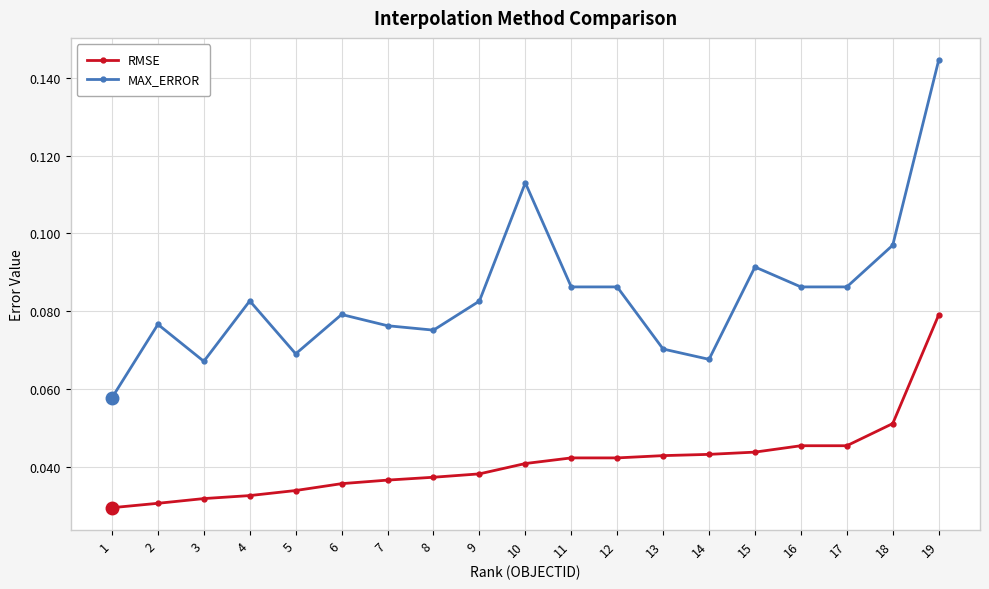

Which category has the highest value in the RMSE series?

19